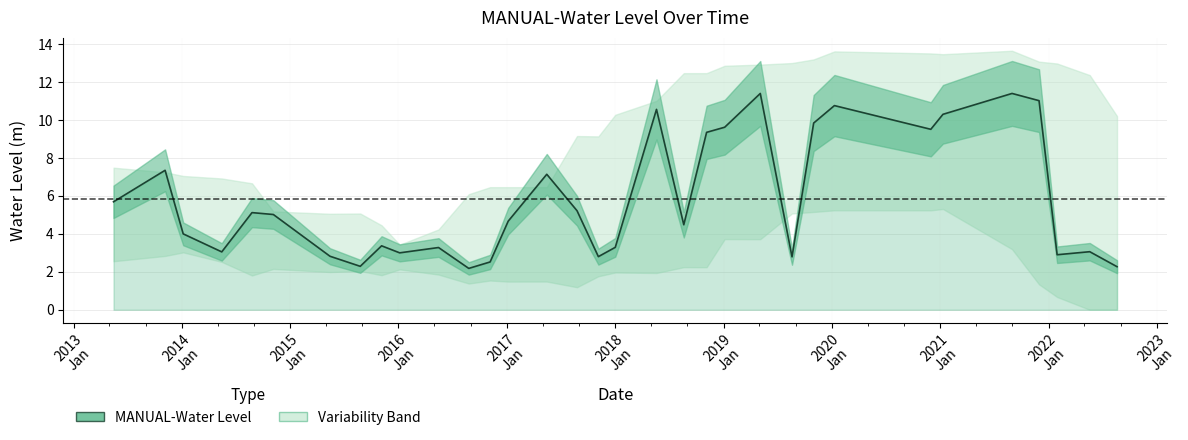

Does the chart display data point markers on the line(s)?

No